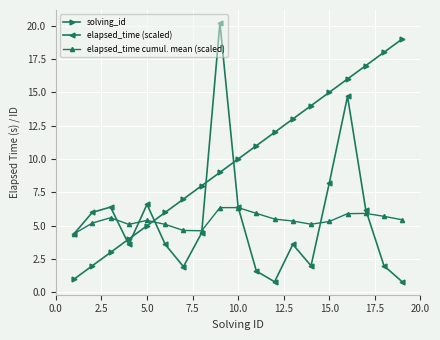

What is the value of the solving_id point at the 16th from the left?

16.0